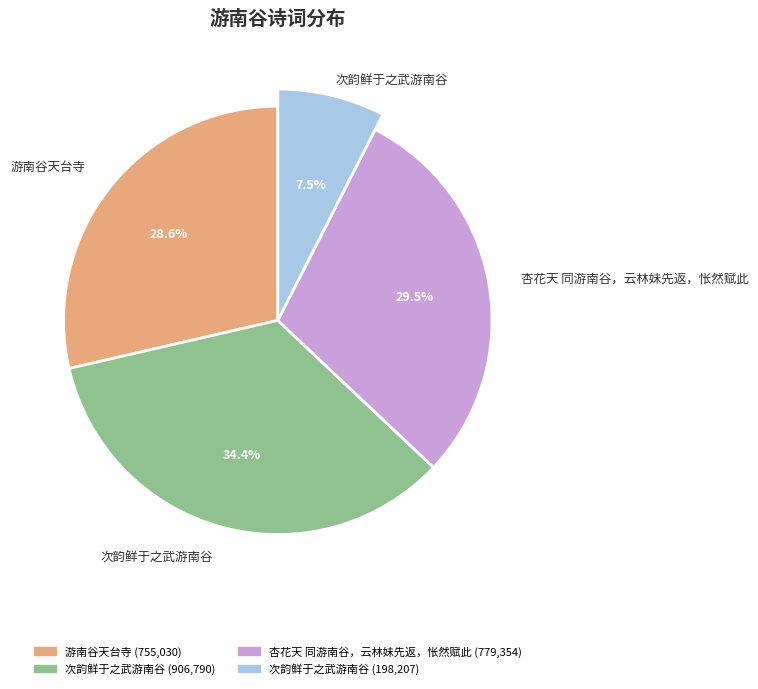

Approximately how many times larger is the value at 游南谷天台寺 compared to 杏花天 同游南谷，云林妹先返，怅然赋此?

1.0